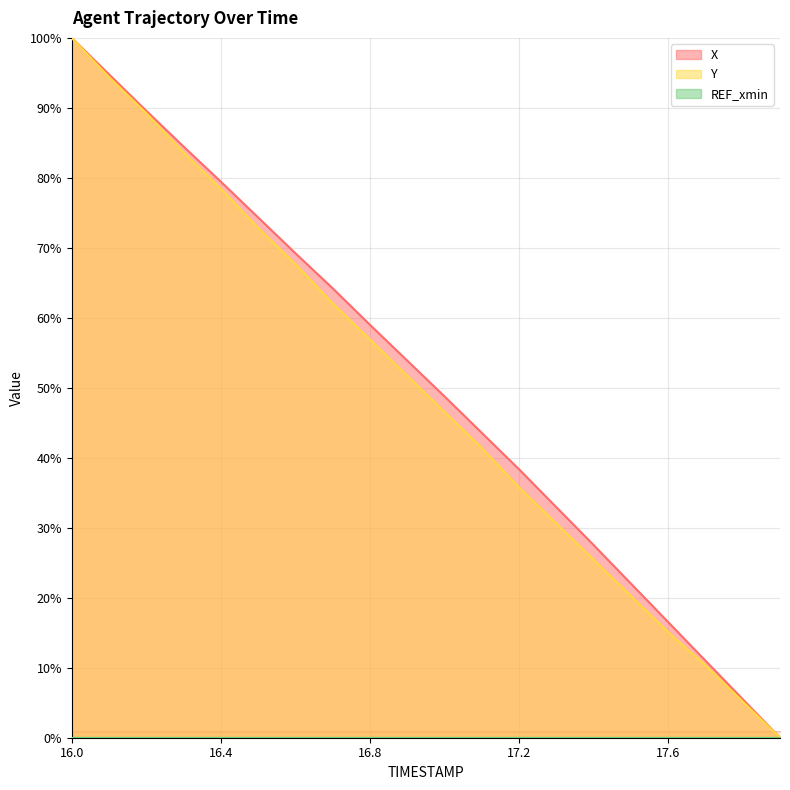

What is the difference between the second highest and minimum values in the Y series?

94.4